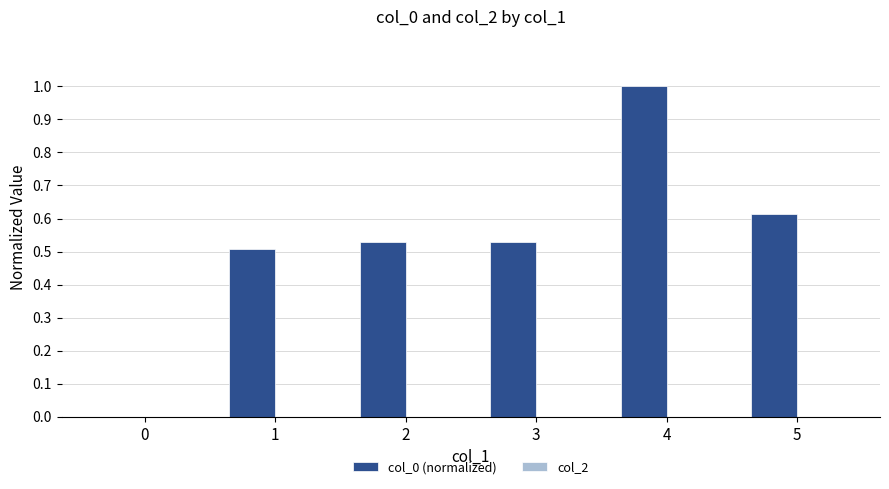

What is the maximum value shown in the chart?

1.0